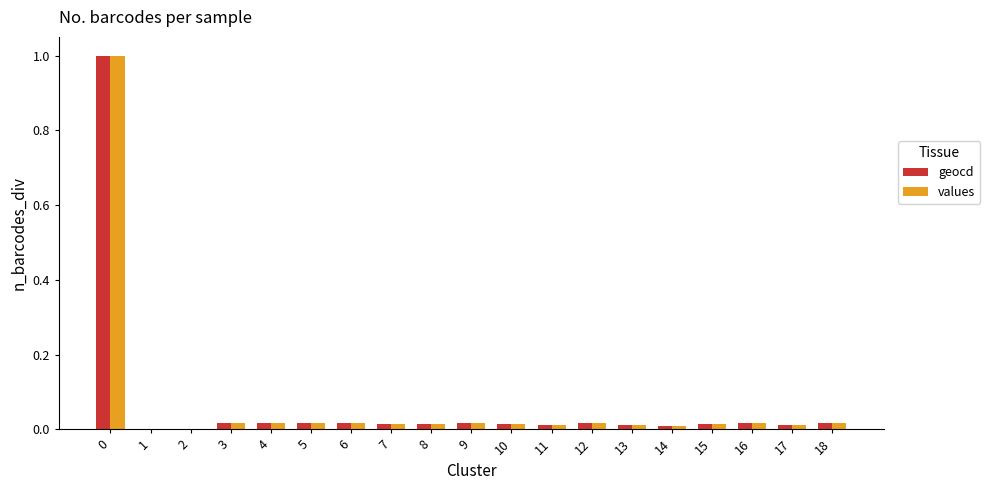

What is the greatest value displayed?

1.0